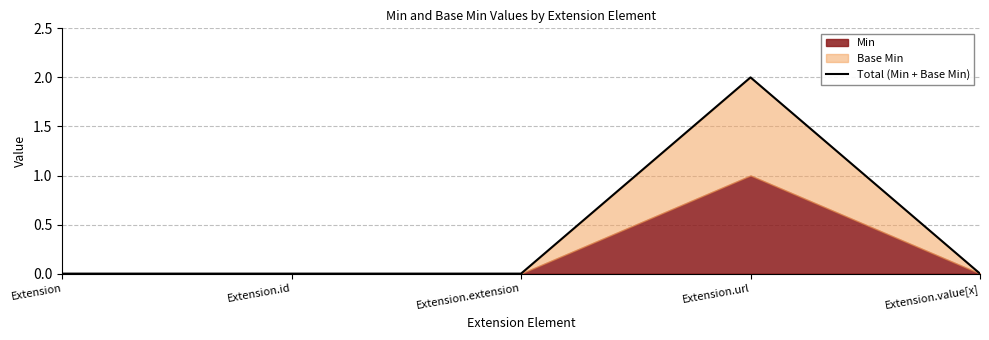

At which category does the chart reach its minimum across all series?

Extension